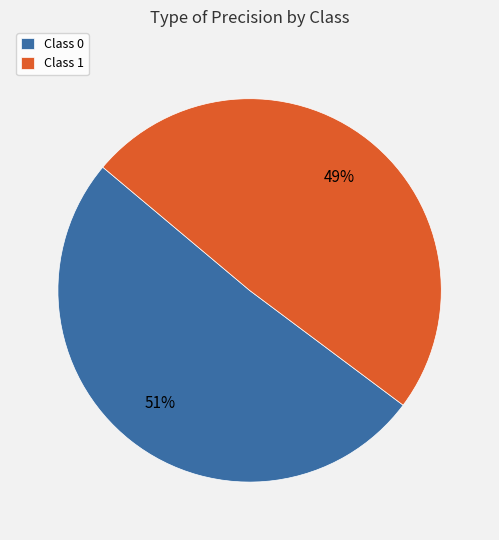

Is the sum of Class 0 and Class 1 greater than half?

Yes